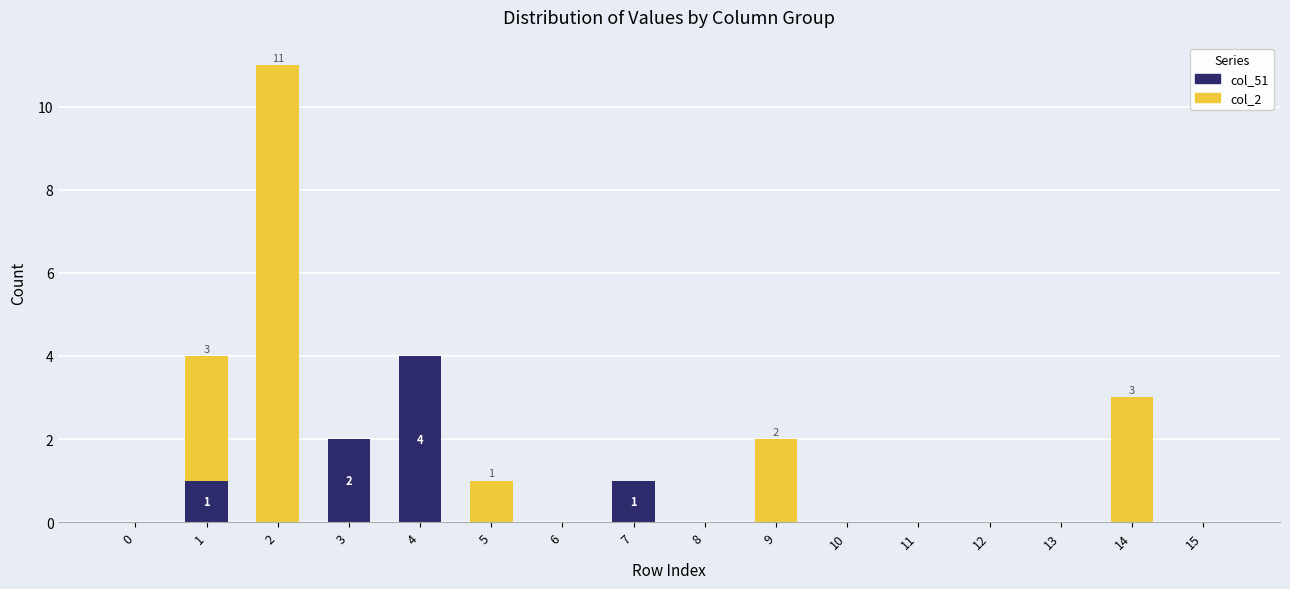

What are all the series names shown in the legend?

col_51, col_2